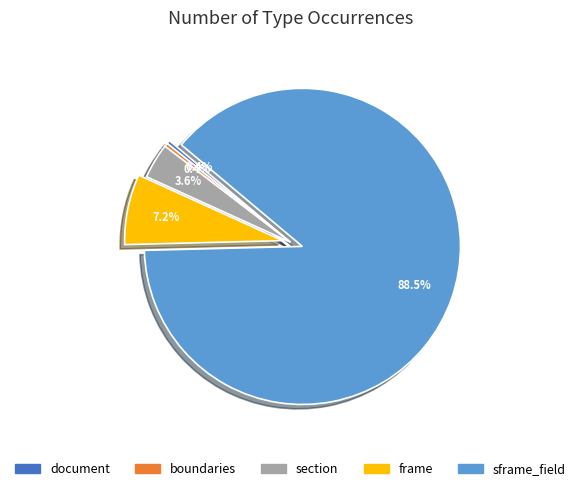

Does any single category account for the majority?

Yes